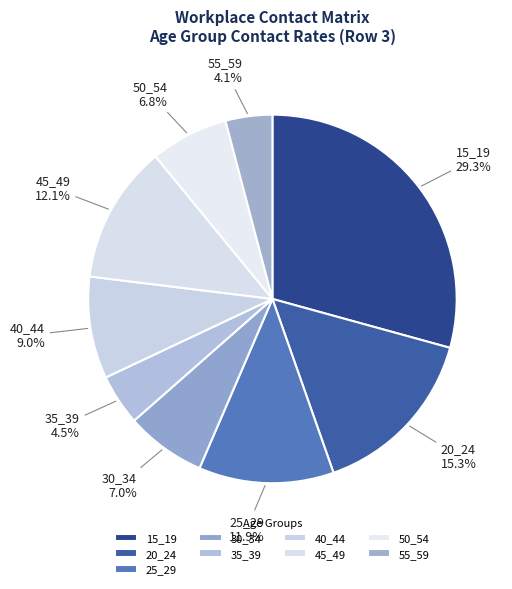

What is the ratio of the value at 20_24 to the value at 55_59?

3.7